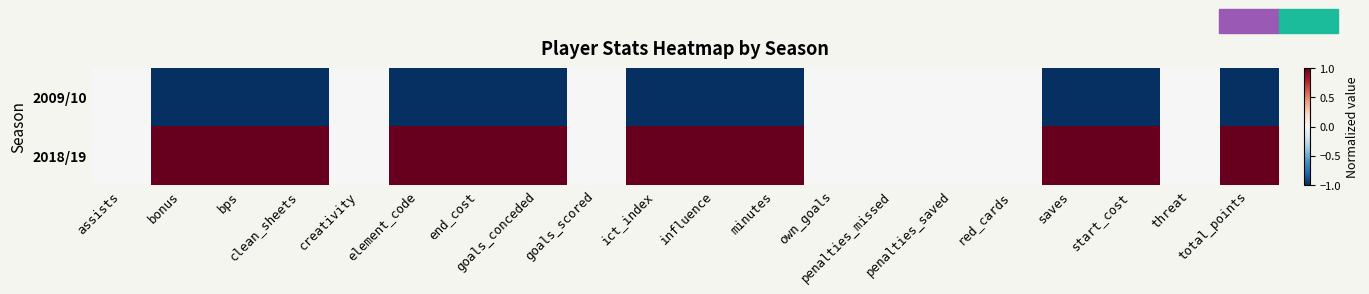

Rank the series by their average value, from highest to lowest.

2018/19, 2009/10